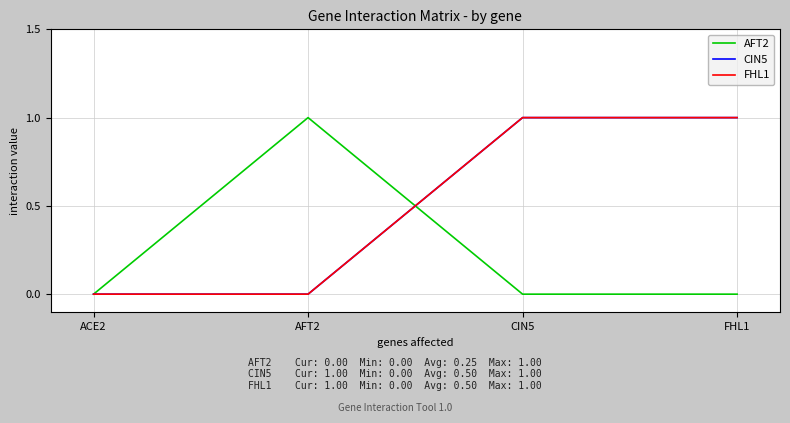

What is the difference between the highest and lowest values at AFT2?

1